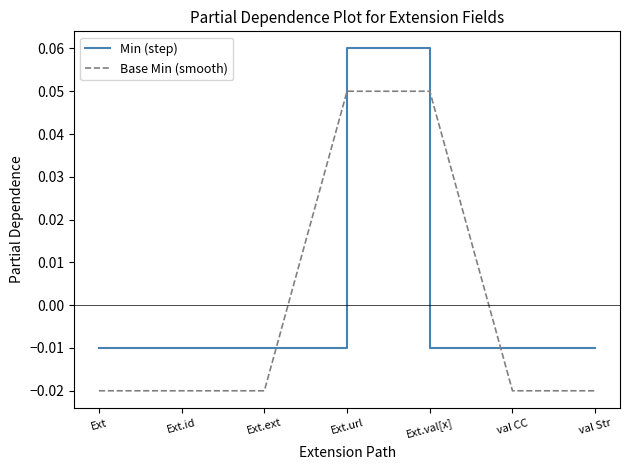

How many positive values does the Base Min (smooth) series have?

2